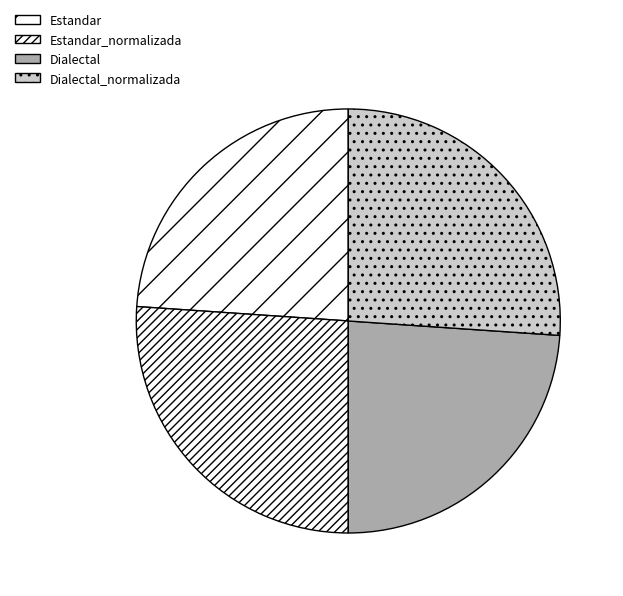

How many segments does this pie chart have?

4